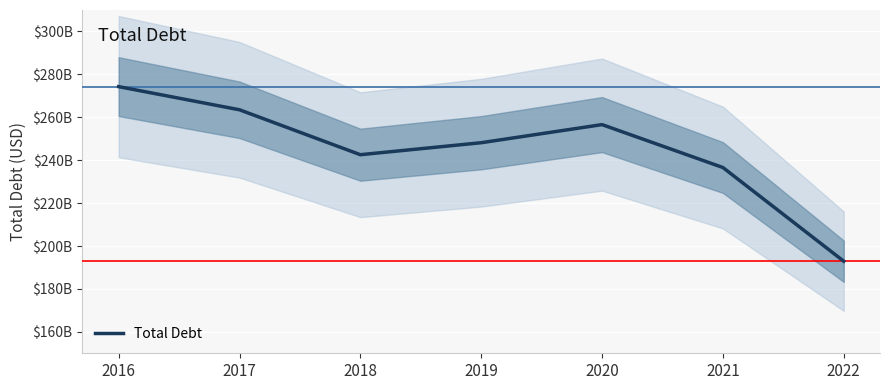

True or false: there are more than 2 points higher than both neighbors.

False